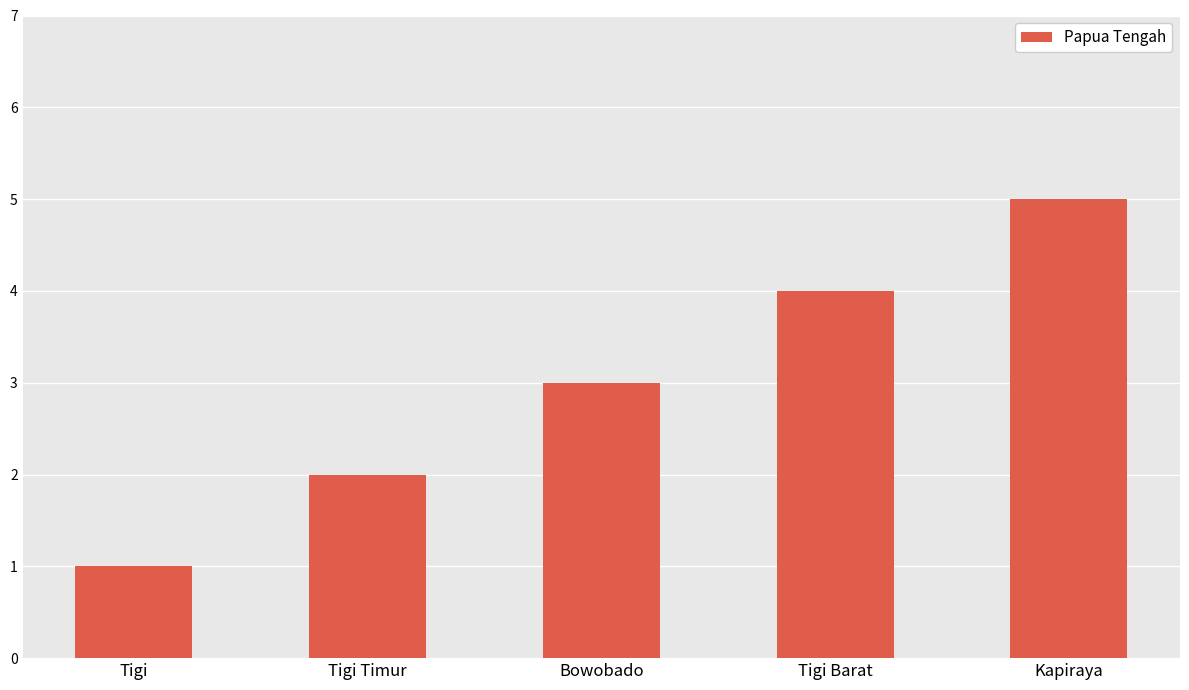

Reading left to right, extract all data points from this chart.

Tigi=1	Tigi Timur=2	Bowobado=3	Tigi Barat=4	Kapiraya=5